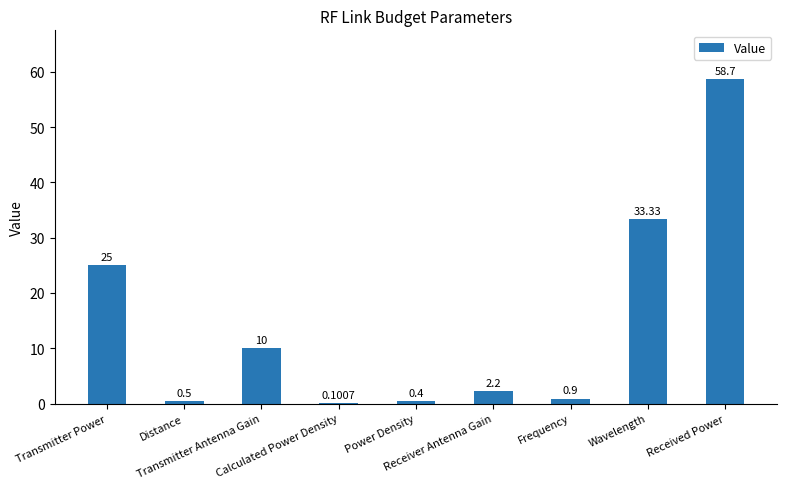

What is the sum of the values at Distance and Calculated Power Density?

0.6